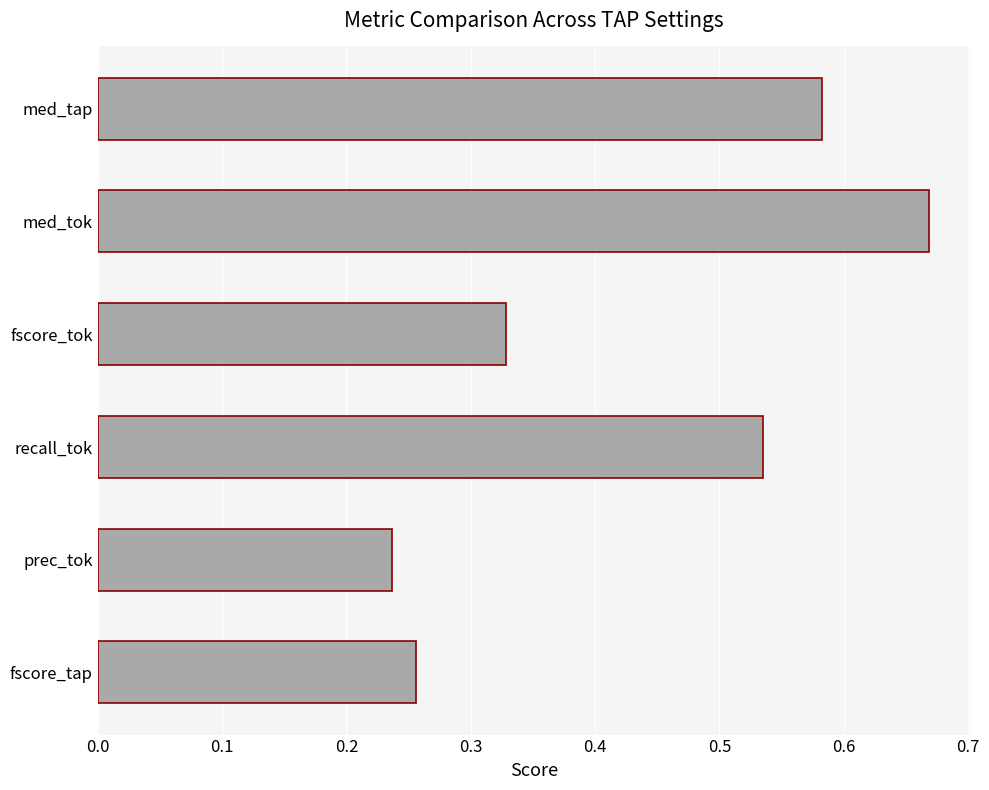

What is the average value?

0.4